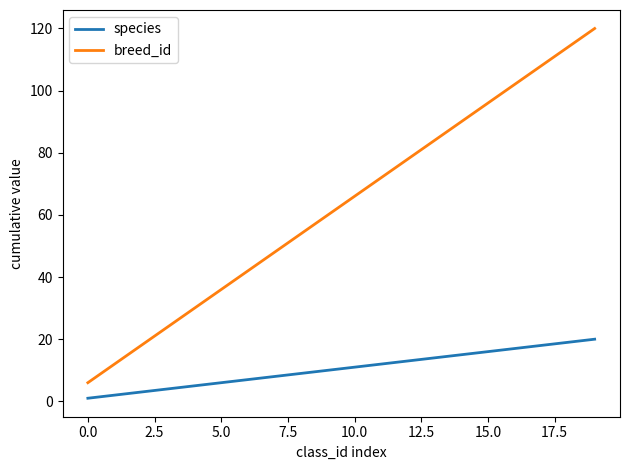

What is the difference between the maximum and minimum values in the species series?

19